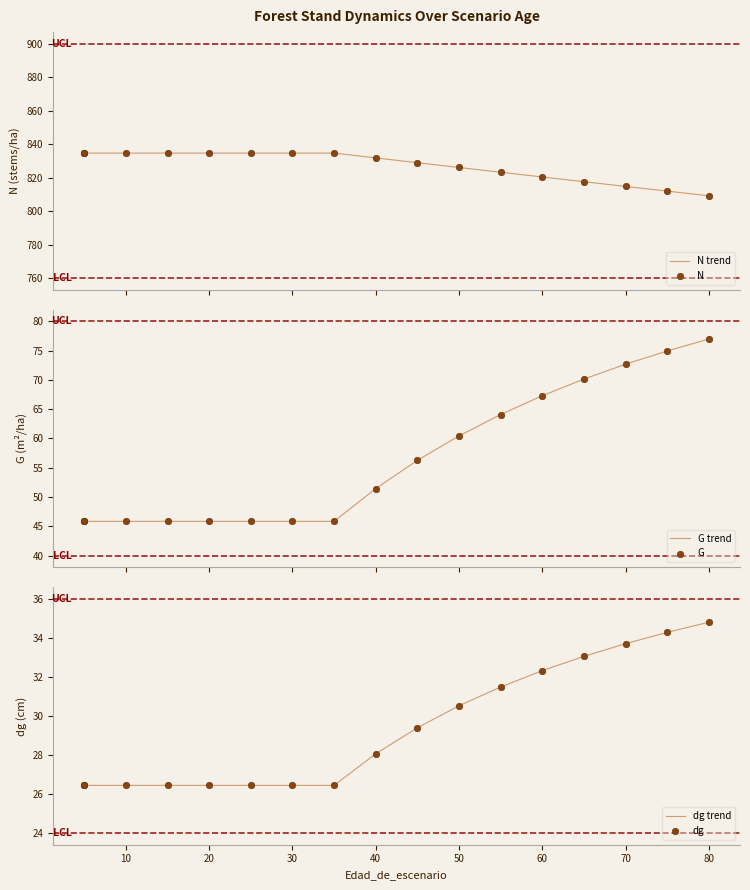

Which series has the largest total across all categories?

N trend